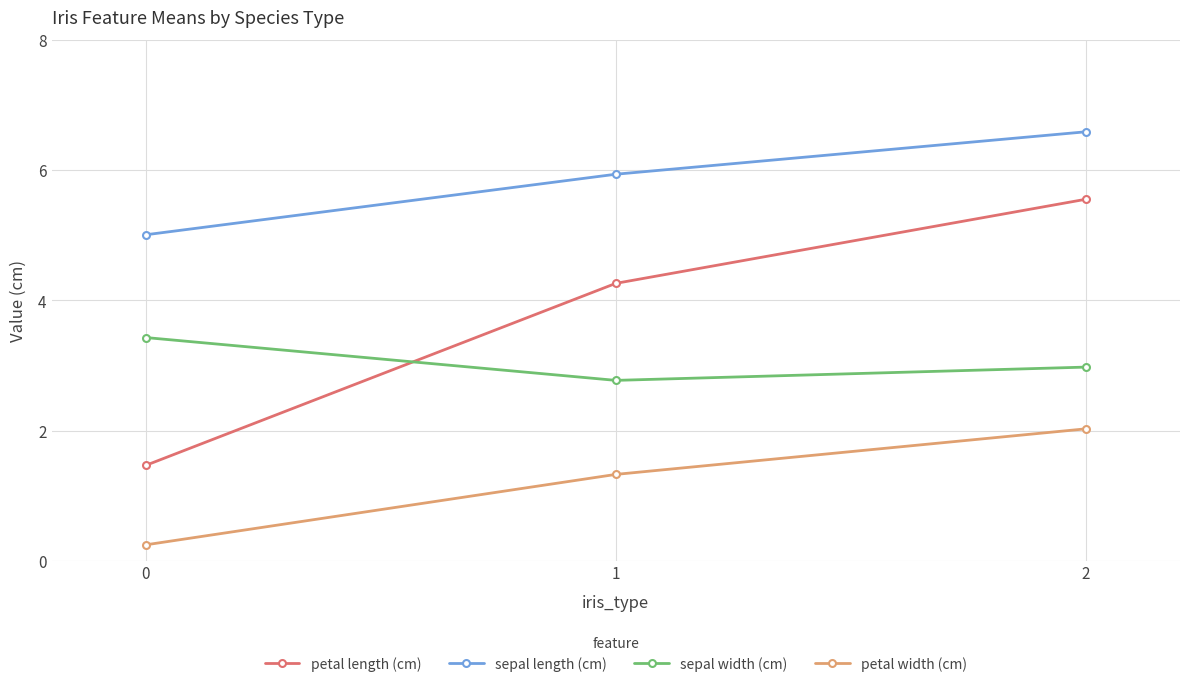

At 0, list the series in order from largest to smallest.

sepal length (cm), sepal width (cm), petal length (cm), petal width (cm)